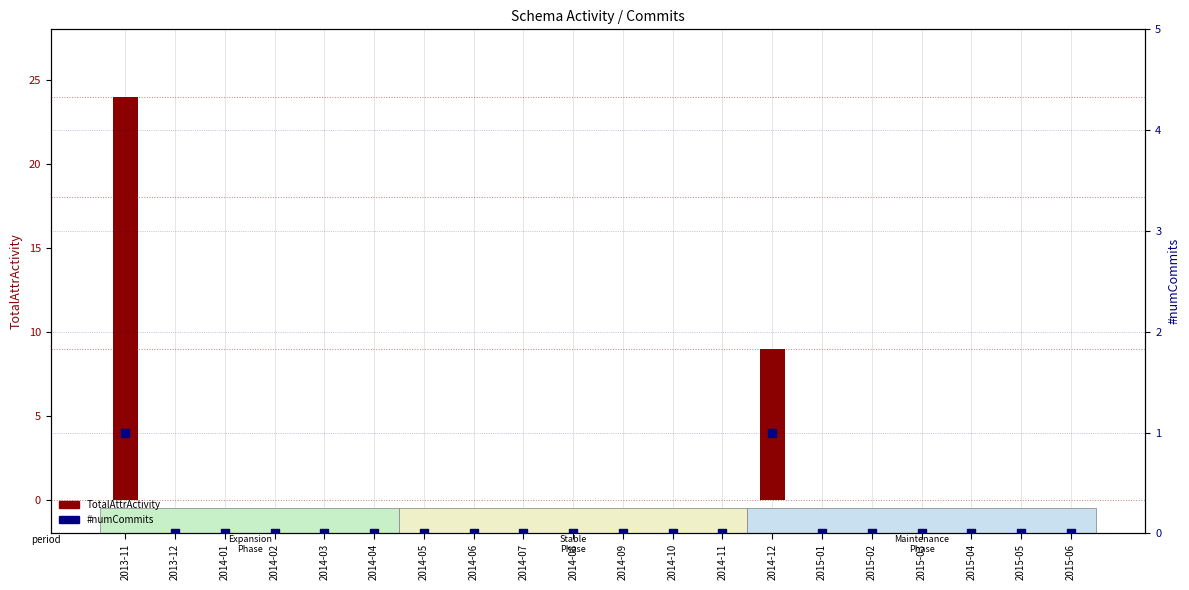

At how many categories does at least one series exceed 17?

1